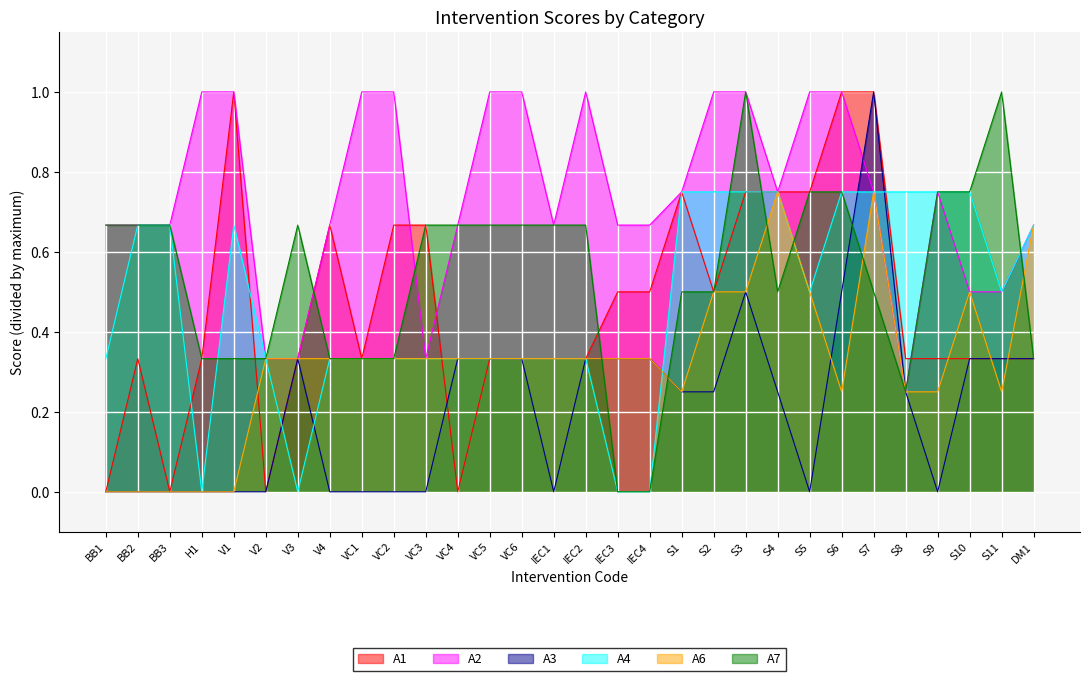

Which series has the largest total across all categories?

A2